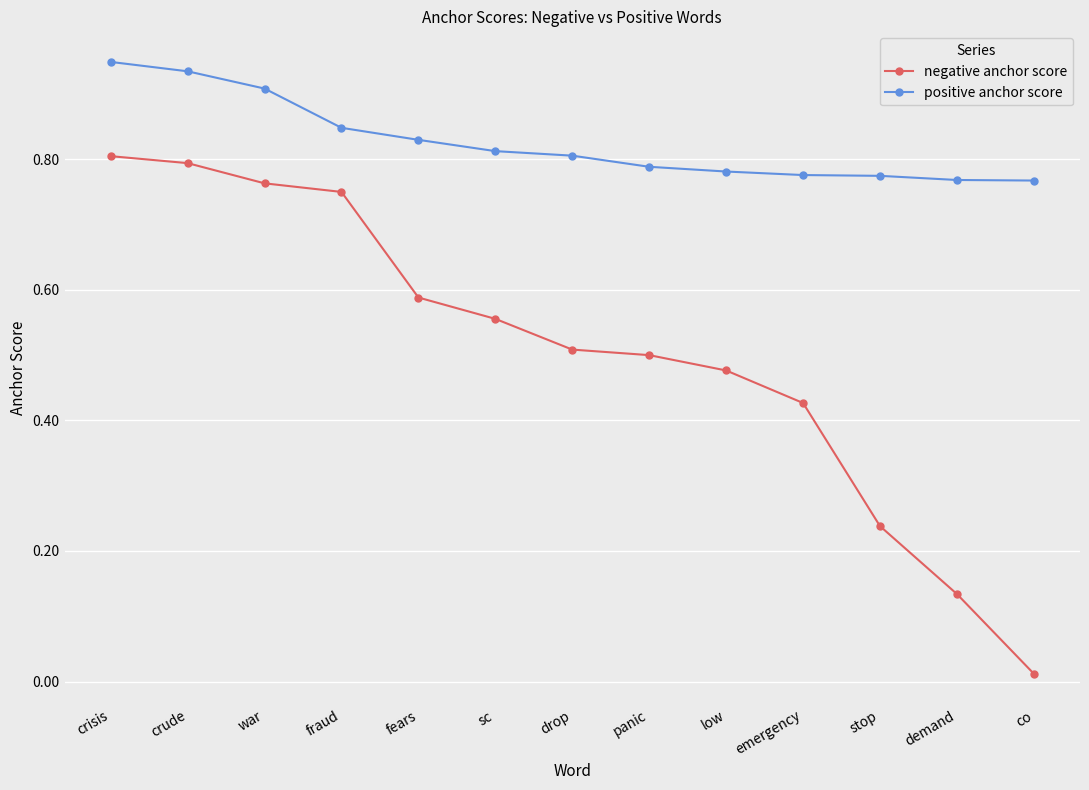

Which series has the largest range (max minus min)?

negative anchor score